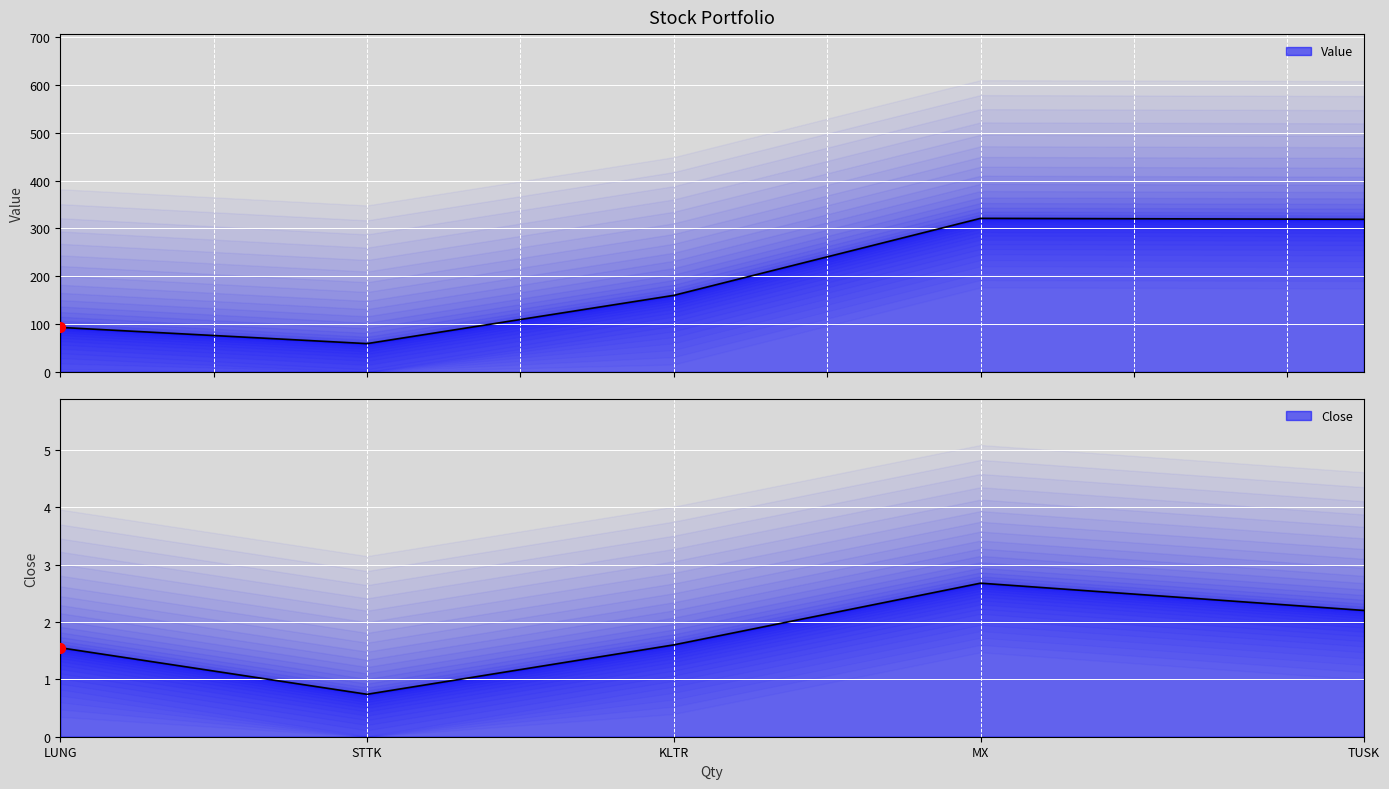

Which series contains the highest Y value?

Value